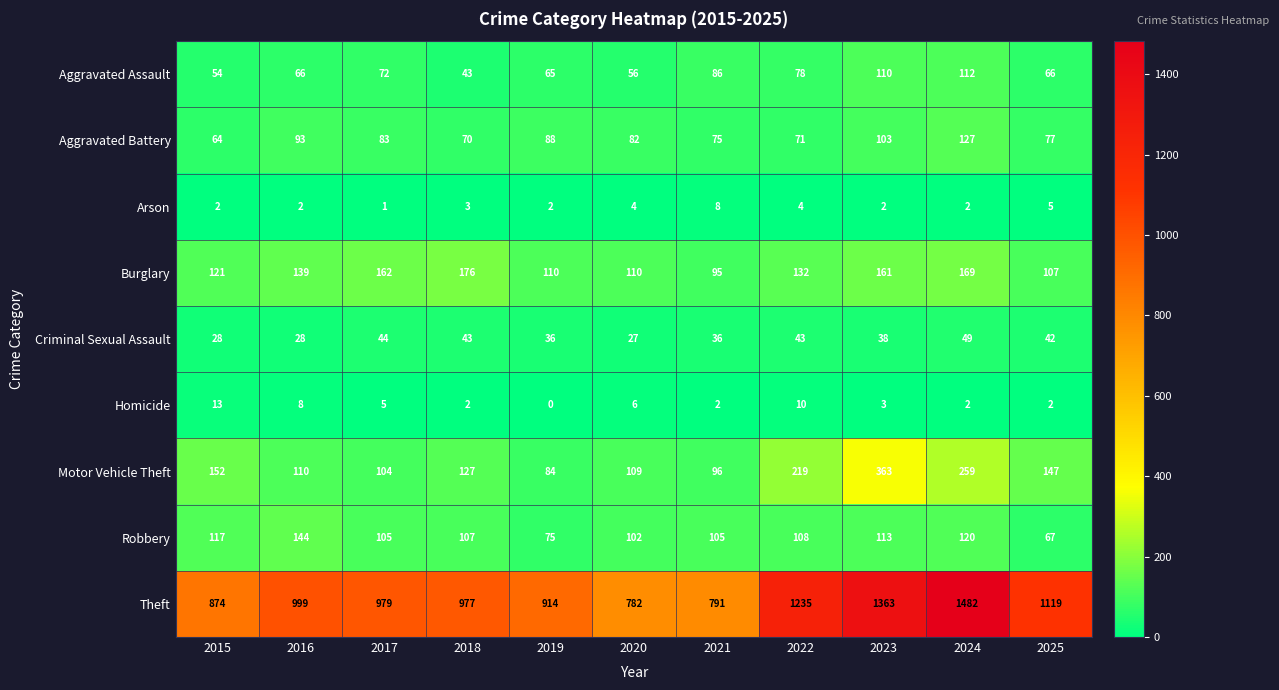

Where is Criminal Sexual Assault nearest to the value 38?

2023